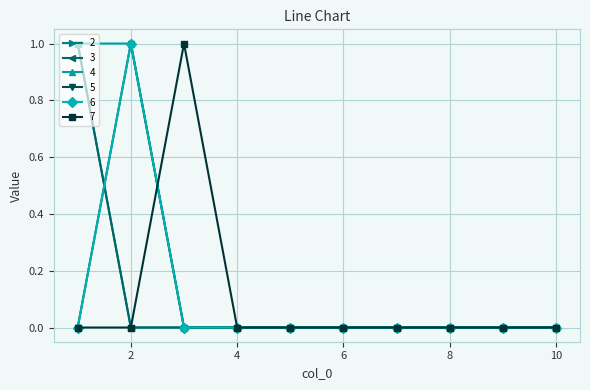

Is this an area chart (filled region under the line)?

No